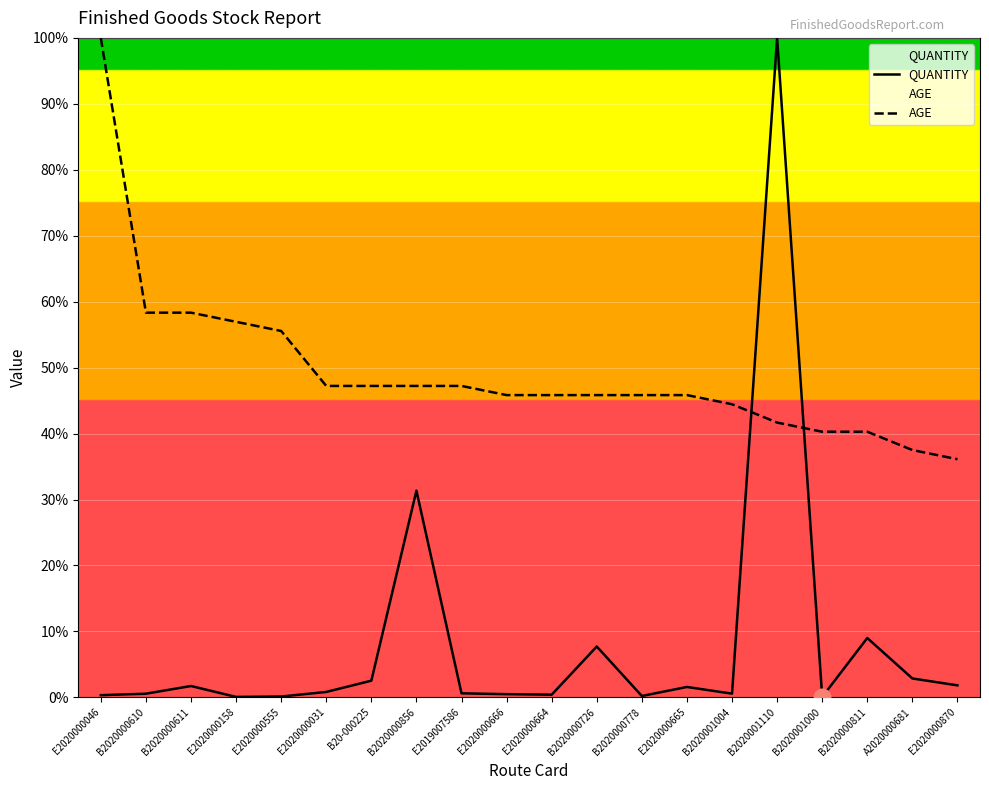

True or false: AGE and QUANTITY cross at least once.

True